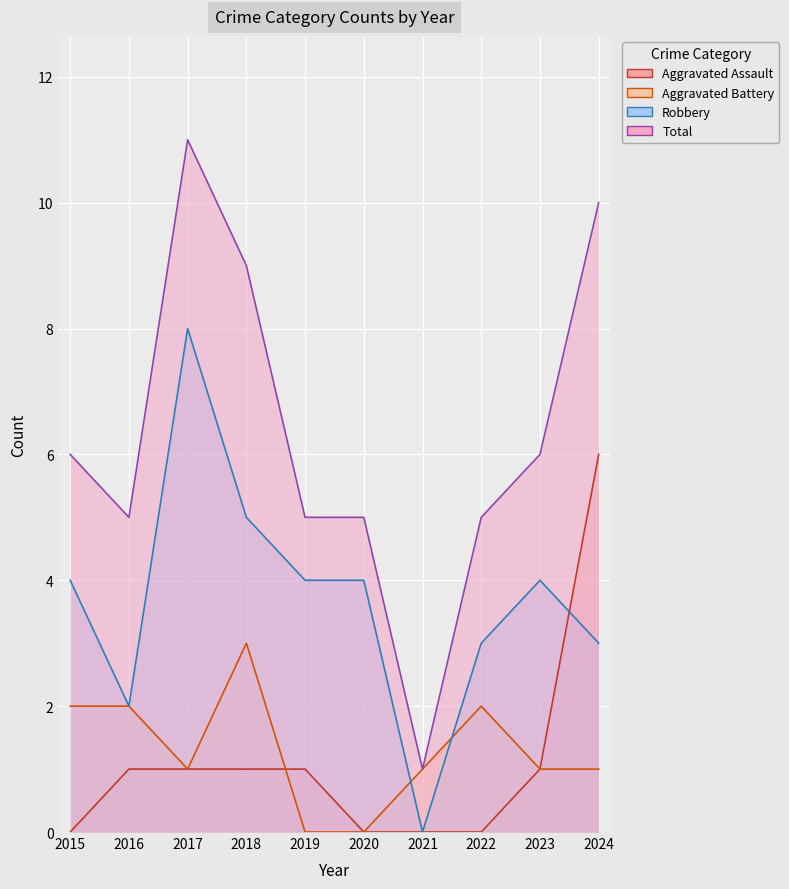

How many distinct data groups are displayed?

4